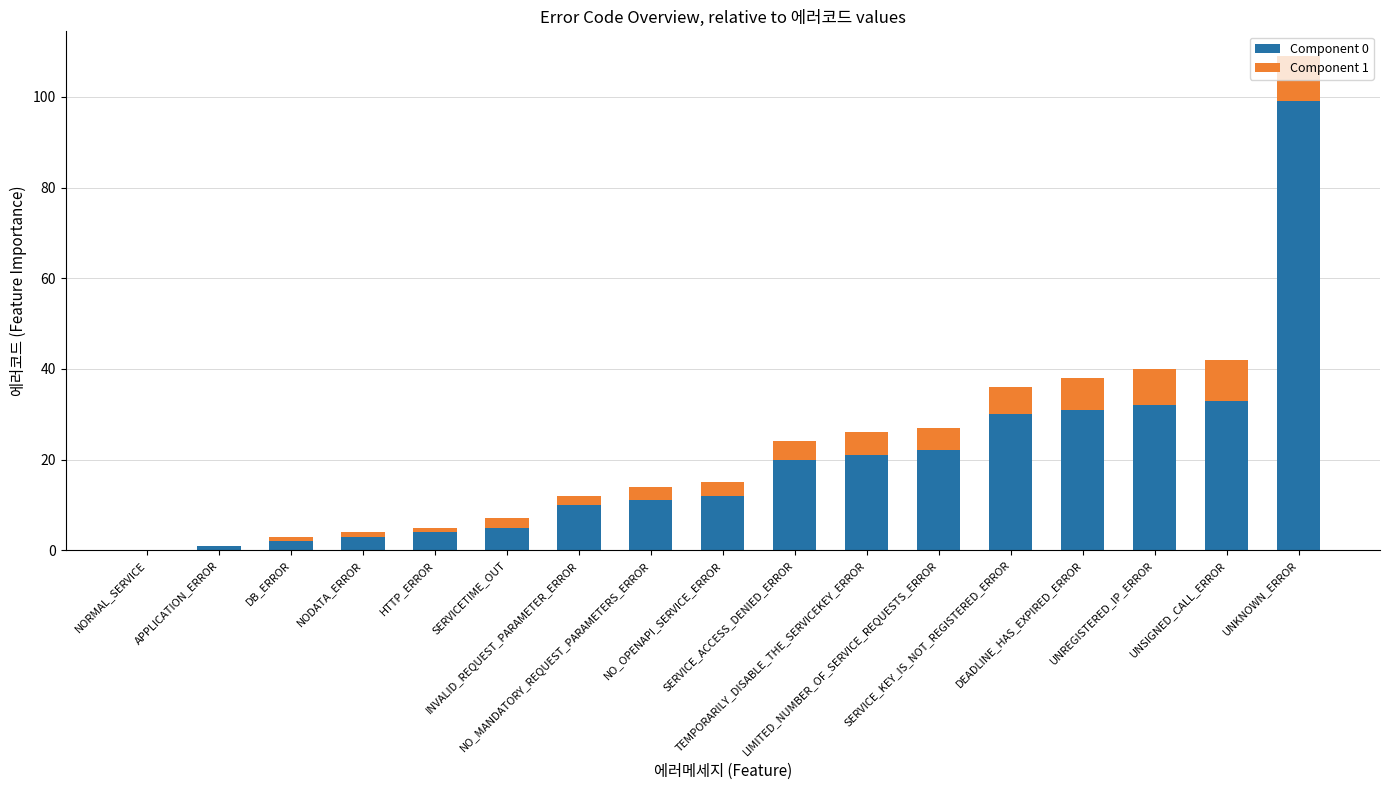

What position from the right is HTTP_ERROR?

13